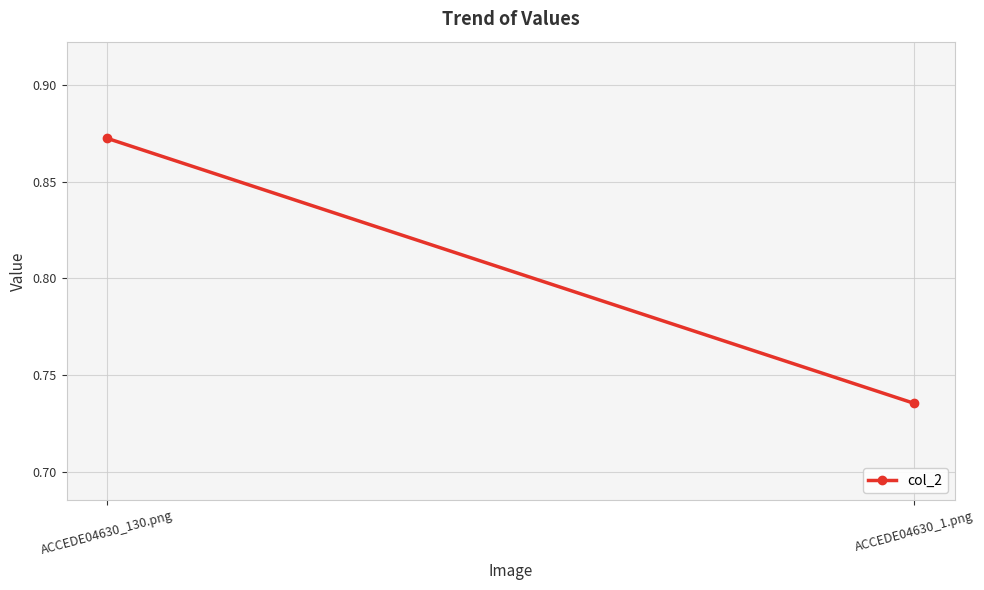

List the labels in order of value, smallest first.

ACCEDE04630_1.png, ACCEDE04630_130.png